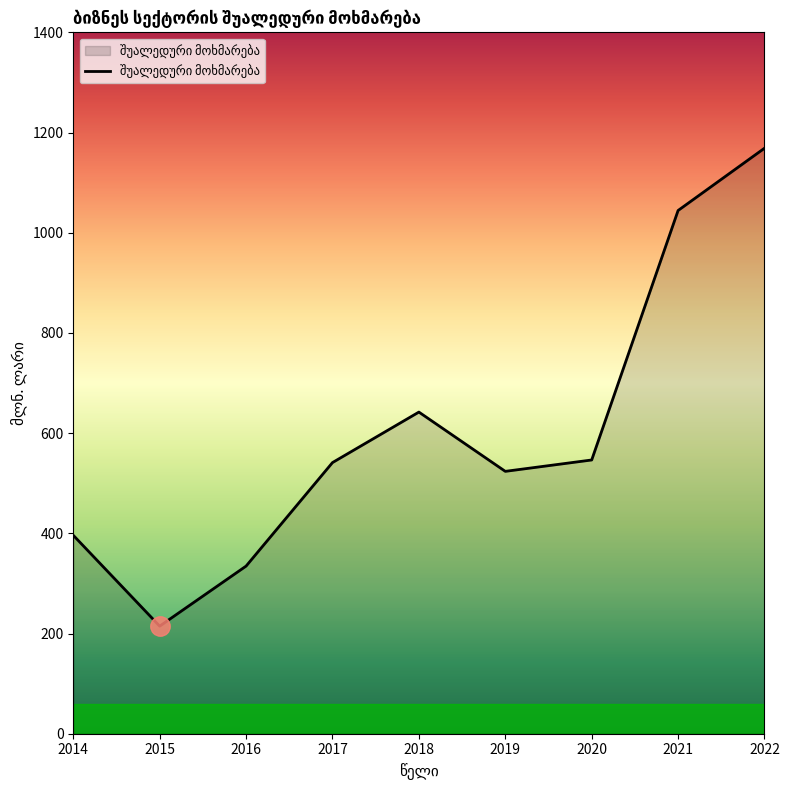

Approximately how many times larger is the value at 2019 compared to 2022?

0.4